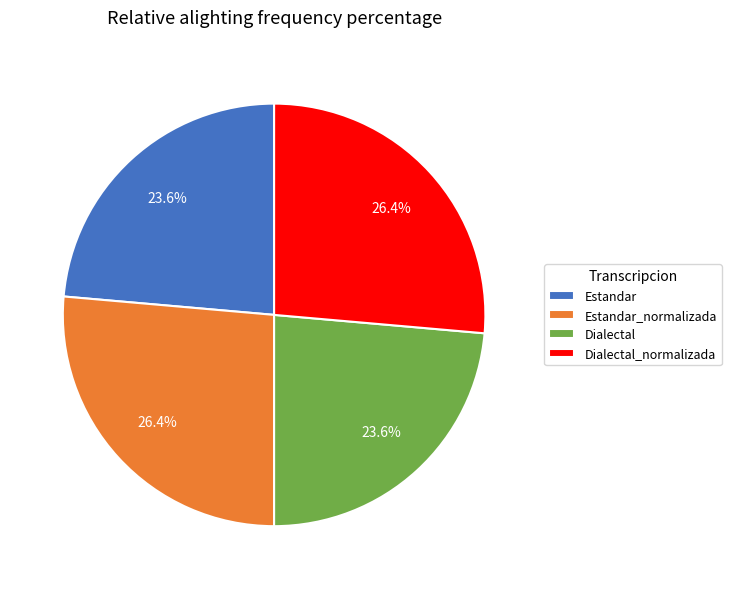

Does Dialectal account for over 50% of the chart?

No